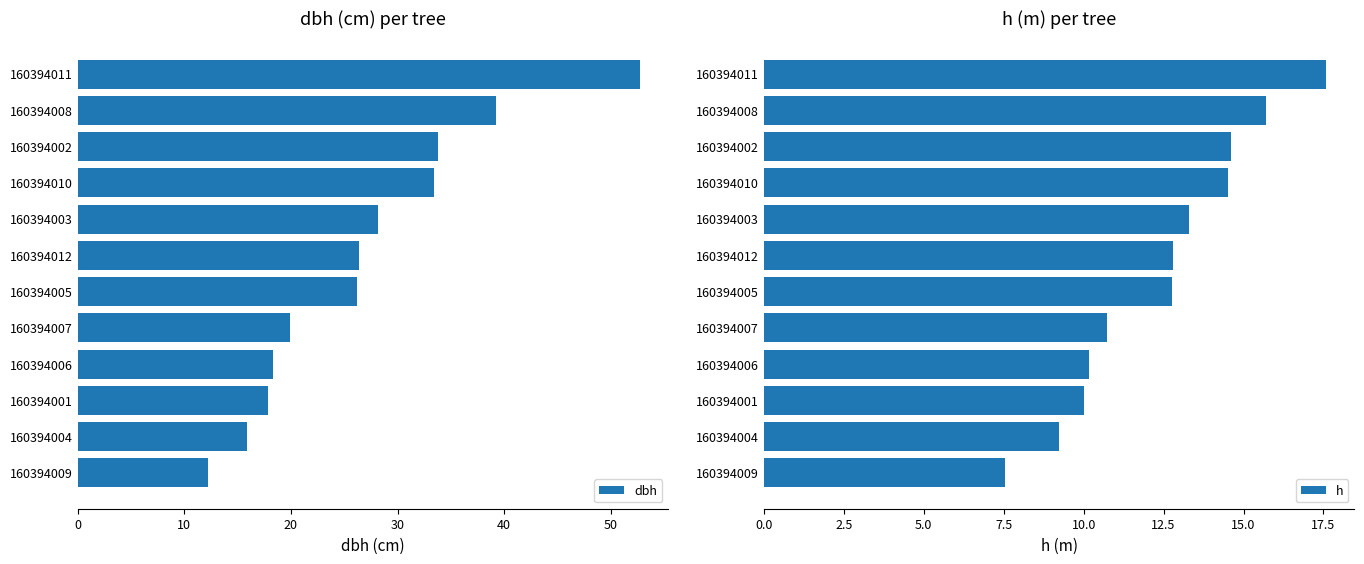

True or false: dbh has a value of 10.2 at 160394005.

False